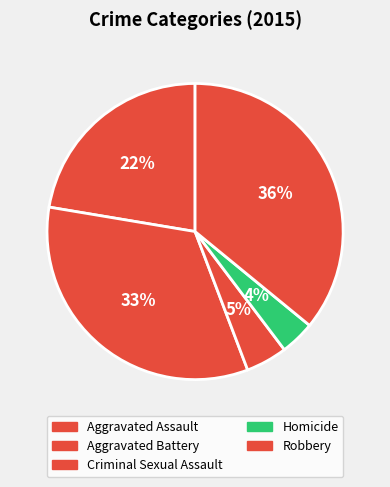

To the nearest percent, what is the difference between the largest and smallest slice percentages?

32%